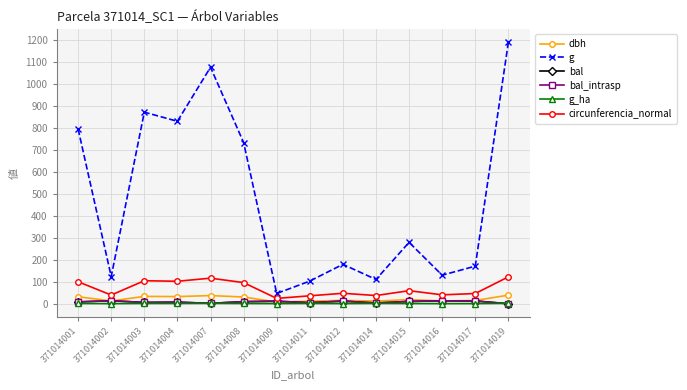

True or false: bal has a value of 0.0 at 371014019.

True